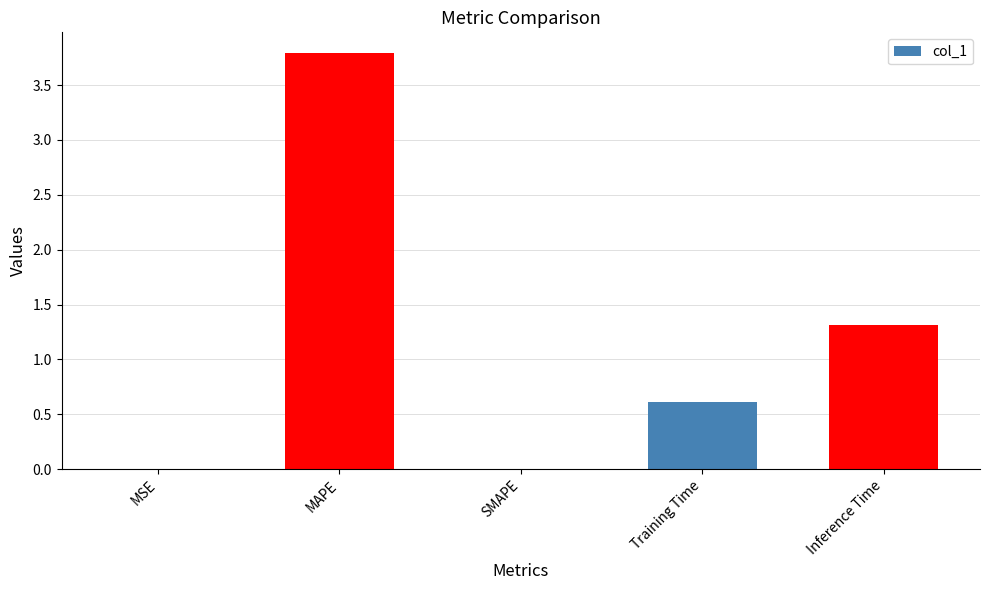

Read the value at Inference Time.

1.3